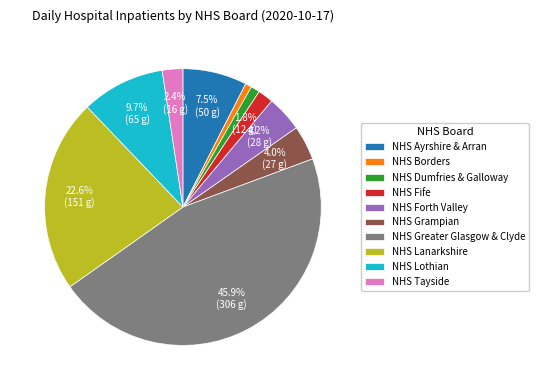

Is it true that NHS Forth Valley is 9% of the pie?

False